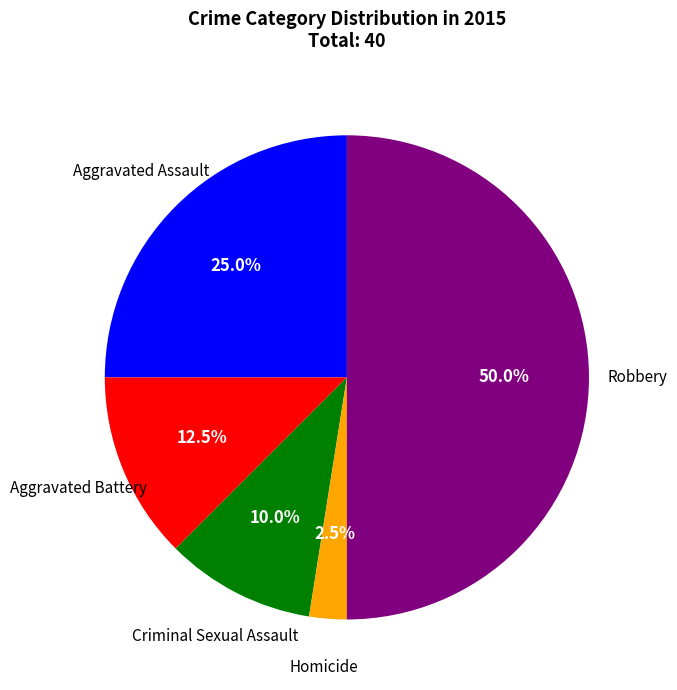

How many segments does this pie chart have?

5